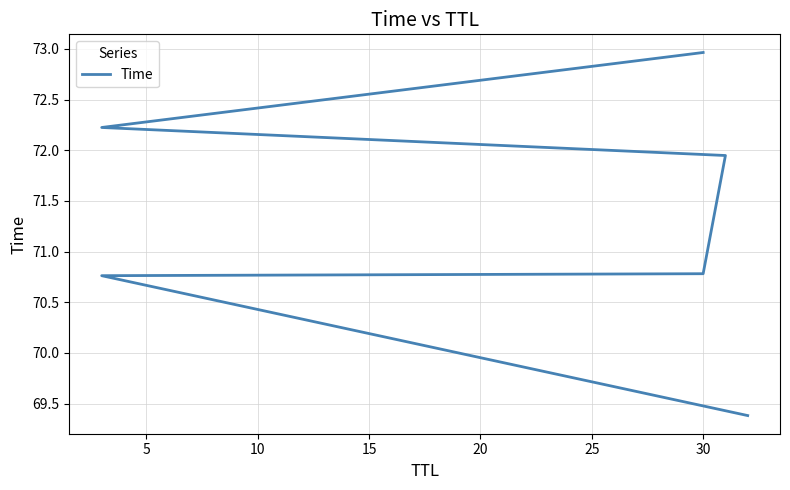

How many values are below 71?

3